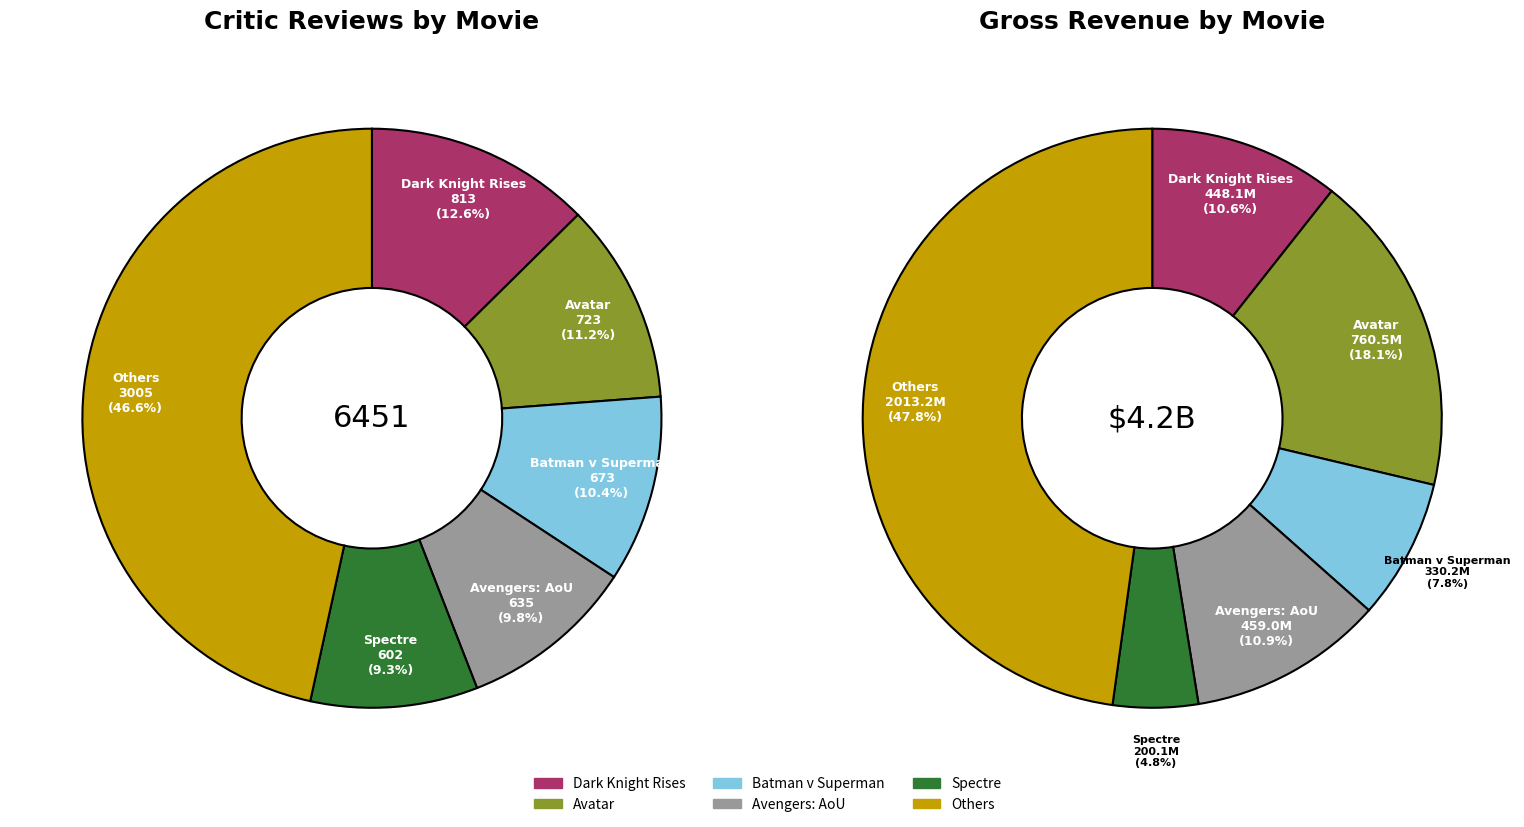

How much of the chart is everything except 5?

93.9%